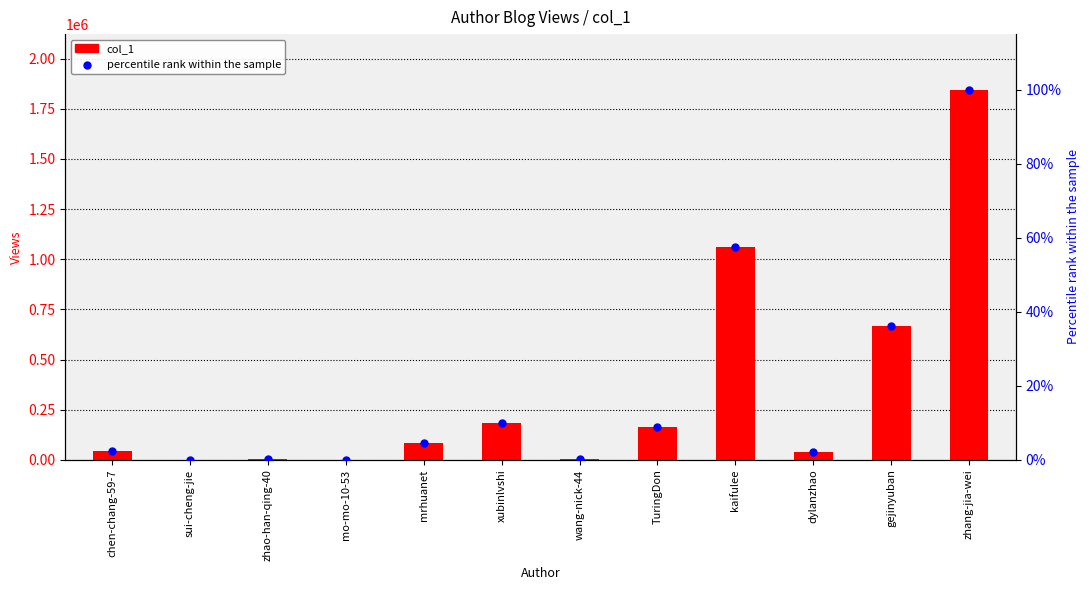

Which series reaches the maximum Y coordinate?

col_1